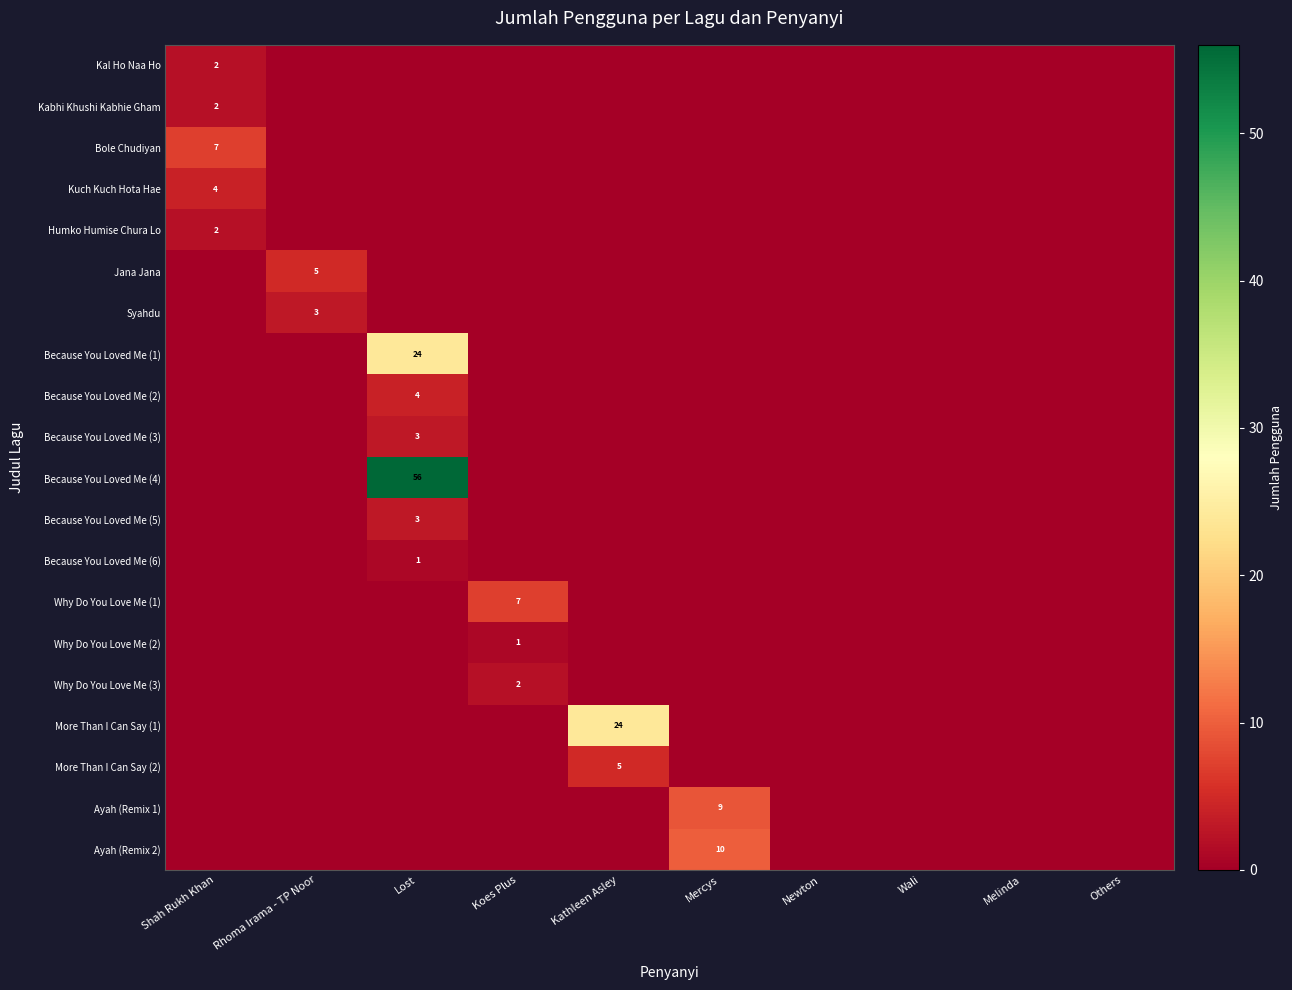

Rank the series by their maximum value, from highest to lowest.

Because You Loved Me (4), Because You Loved Me (1), More Than I Can Say (1), Ayah (Remix 2), Ayah (Remix 1), Bole Chudiyan, Why Do You Love Me (1), Jana Jana, More Than I Can Say (2), Kuch Kuch Hota Hae, Because You Loved Me (2), Syahdu, Because You Loved Me (3), Because You Loved Me (5), Kal Ho Naa Ho, Kabhi Khushi Kabhie Gham, Humko Humise Chura Lo, Why Do You Love Me (3), Because You Loved Me (6), Why Do You Love Me (2)